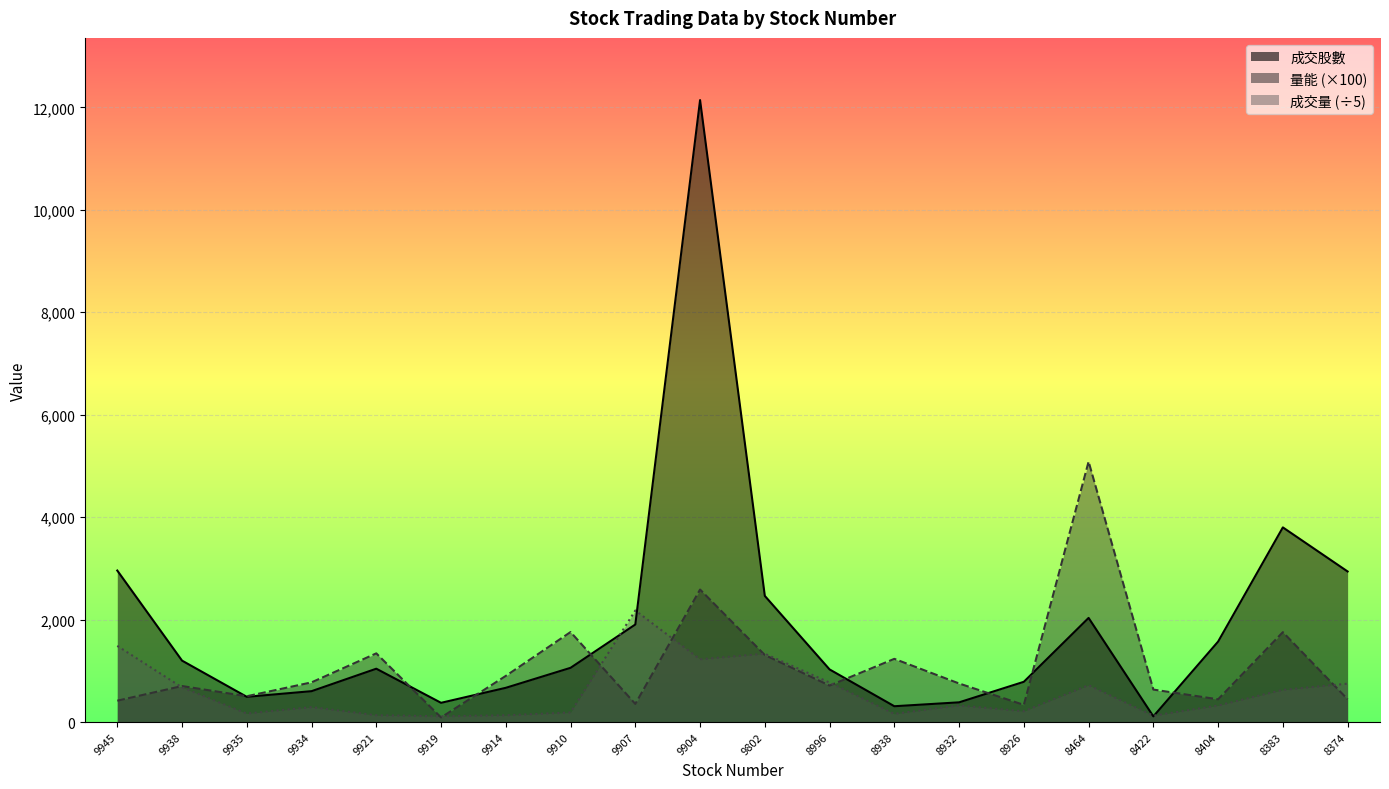

How many values in the 成交股數 series are below 1059?

10